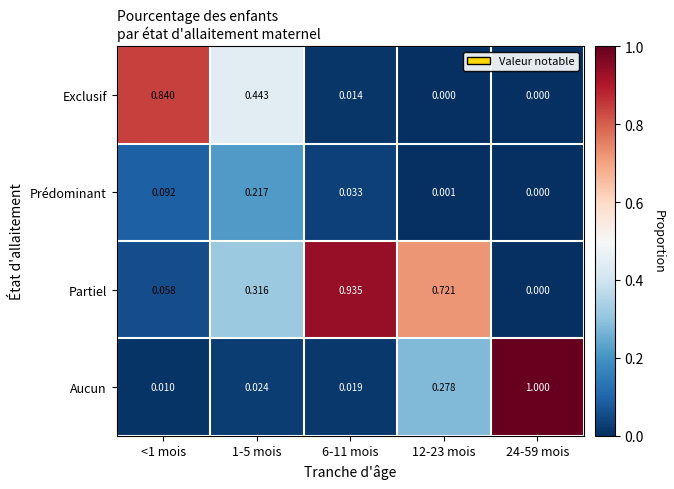

Which series changed the most between <1 mois and 12-23 mois?

Exclusif